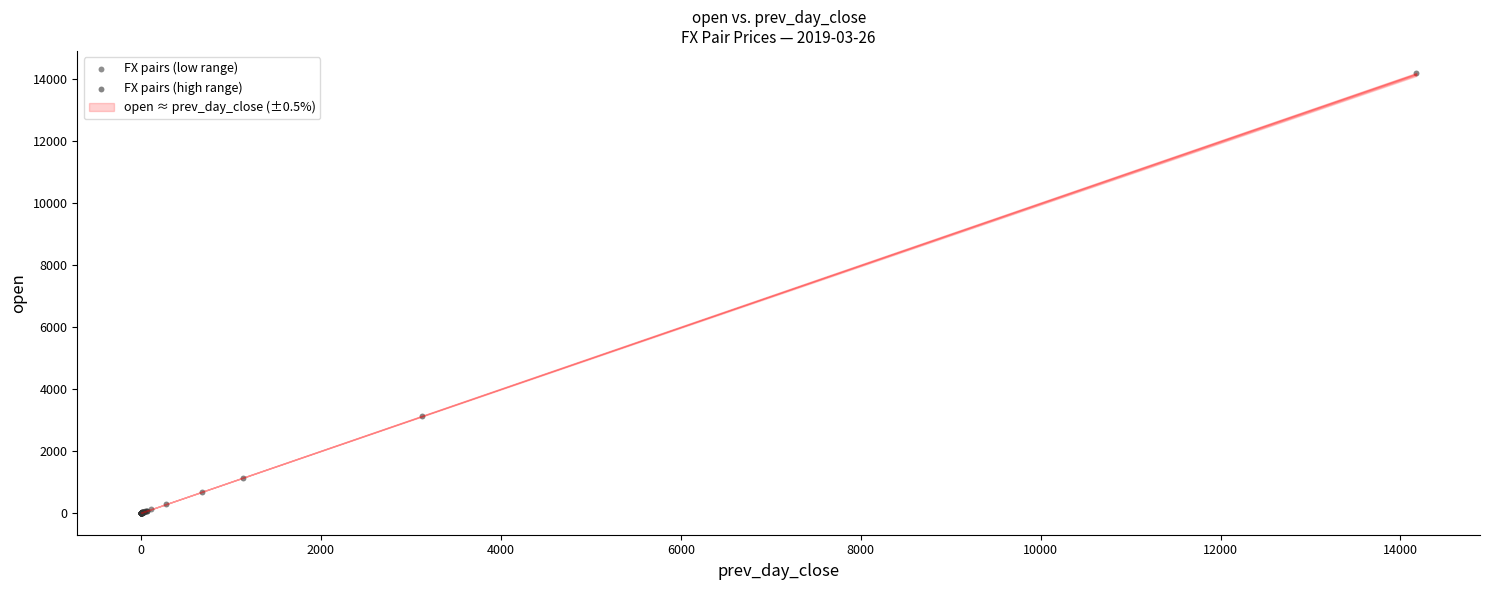

Which series has the largest Y range (max minus min)?

FX pairs (high range)